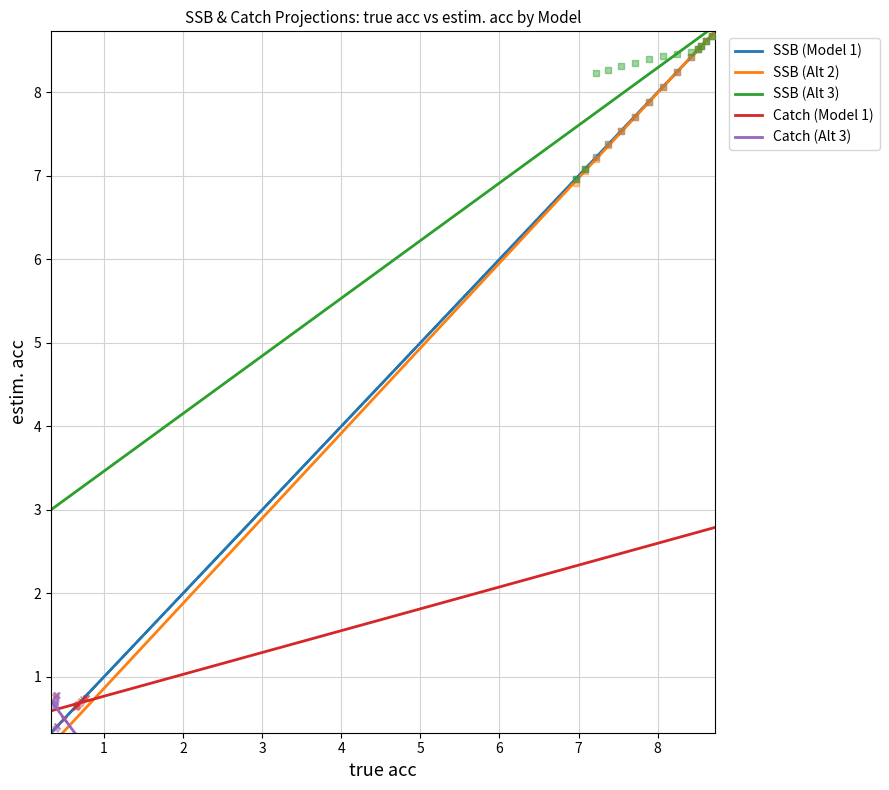

Which series has the widest spread of Y values?

SSB (Alt 2)